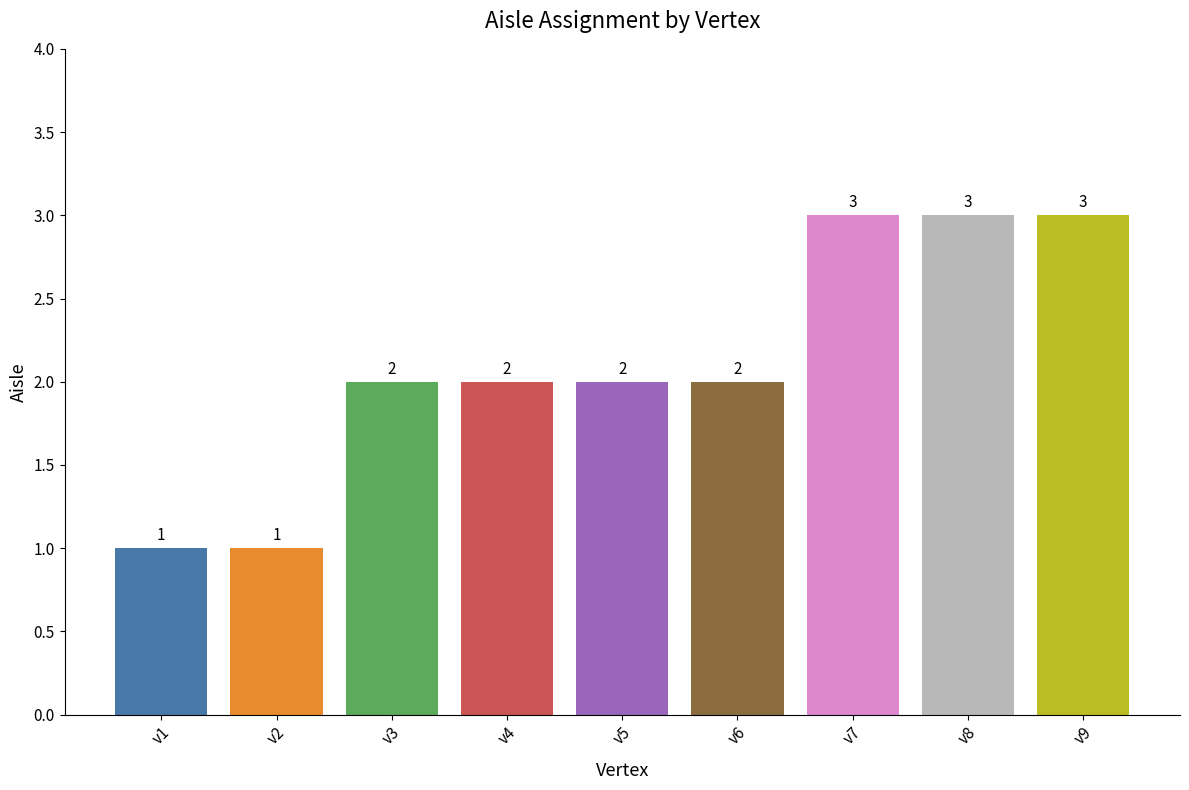

What is the average value?

2